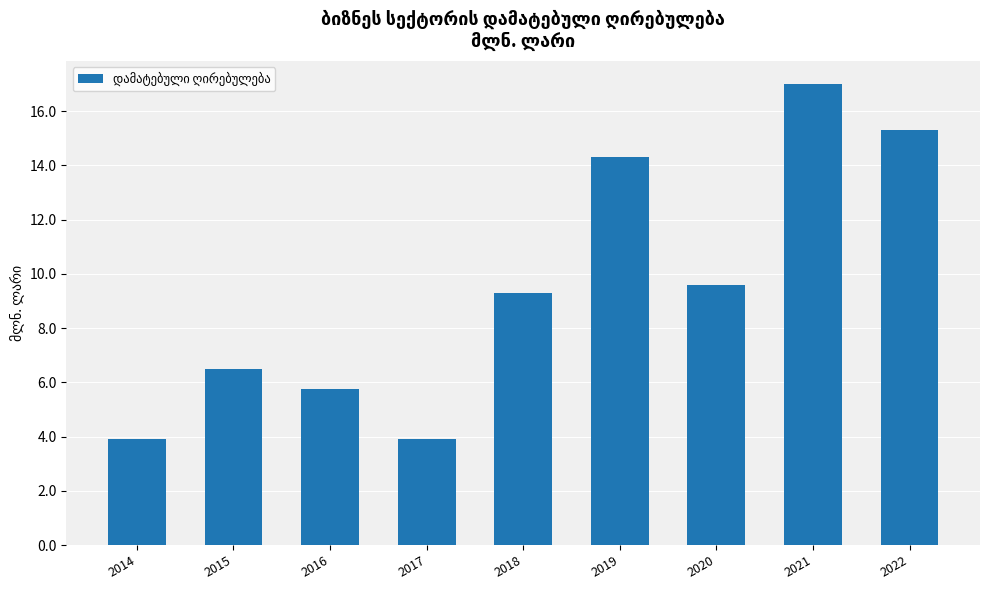

Count the number of values greater than 9.

5